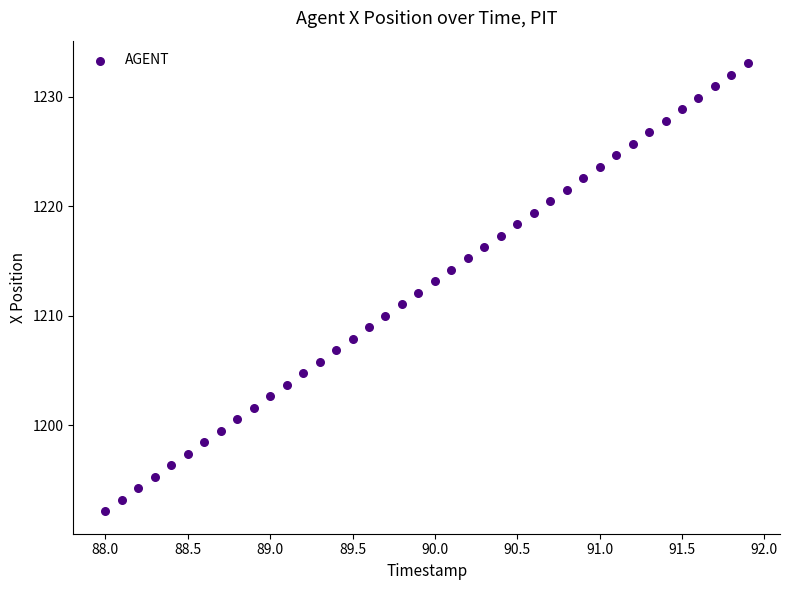

What is the range of Y values (max minus min)?

41.0